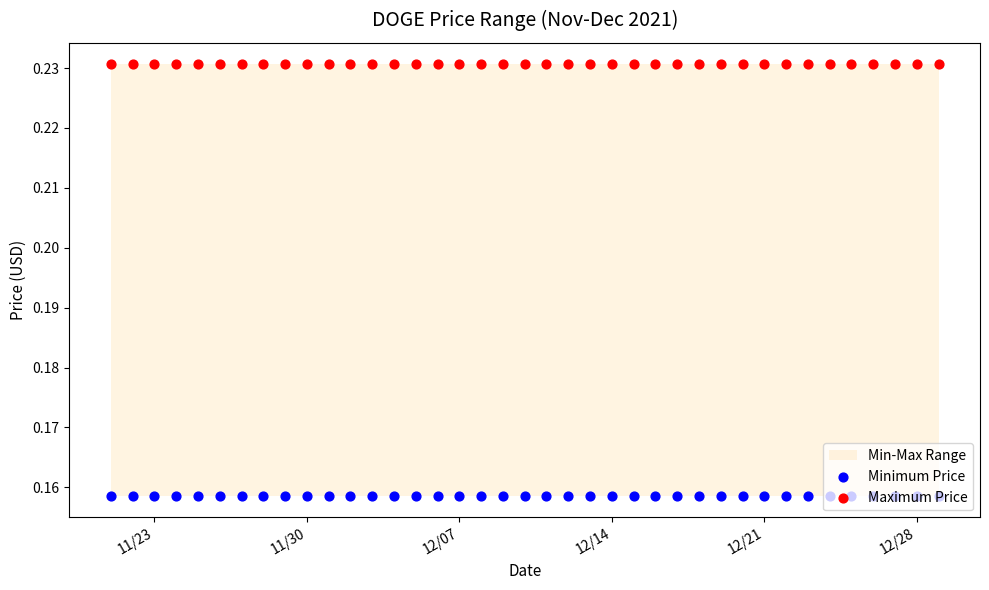

At how many categories does at least one series exceed 0?

39